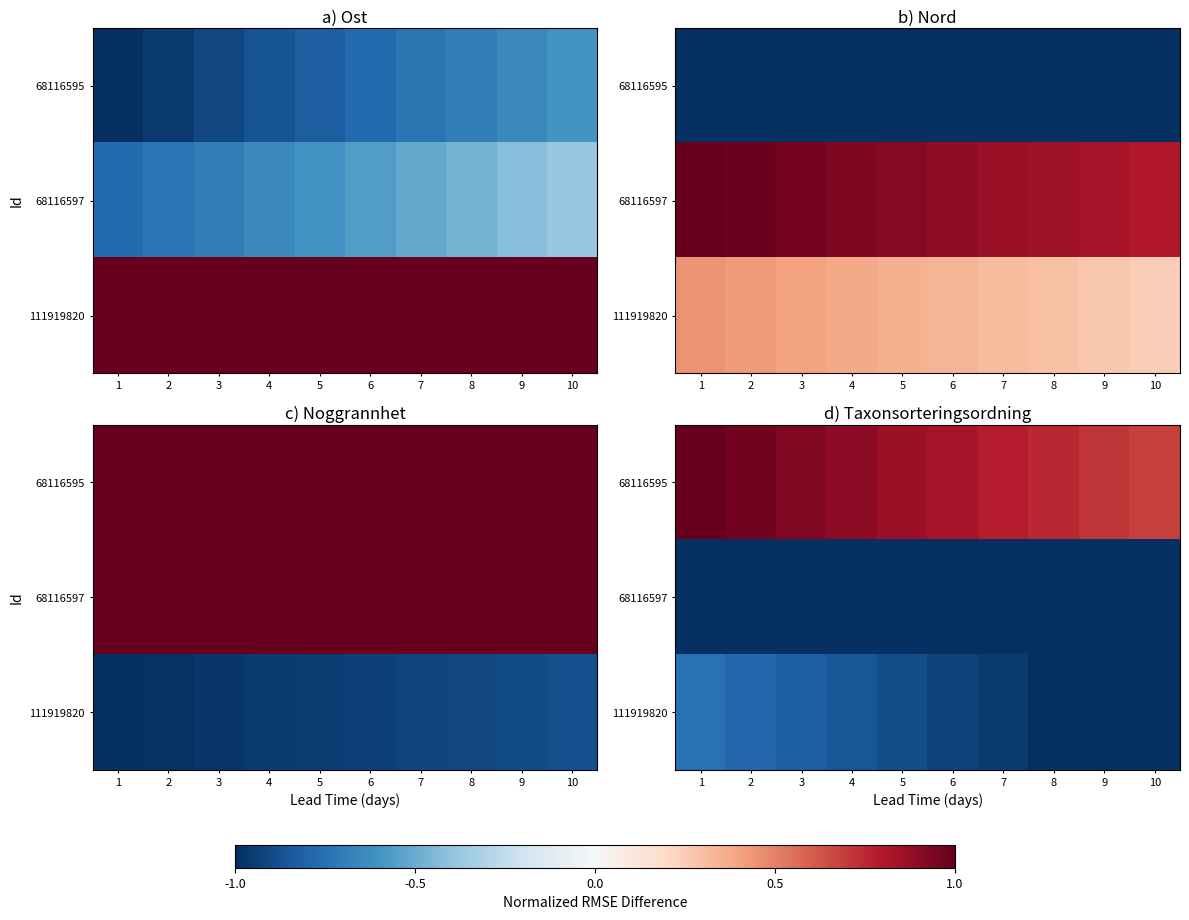

What is the lowest value of the 111919820 series?

-1.0